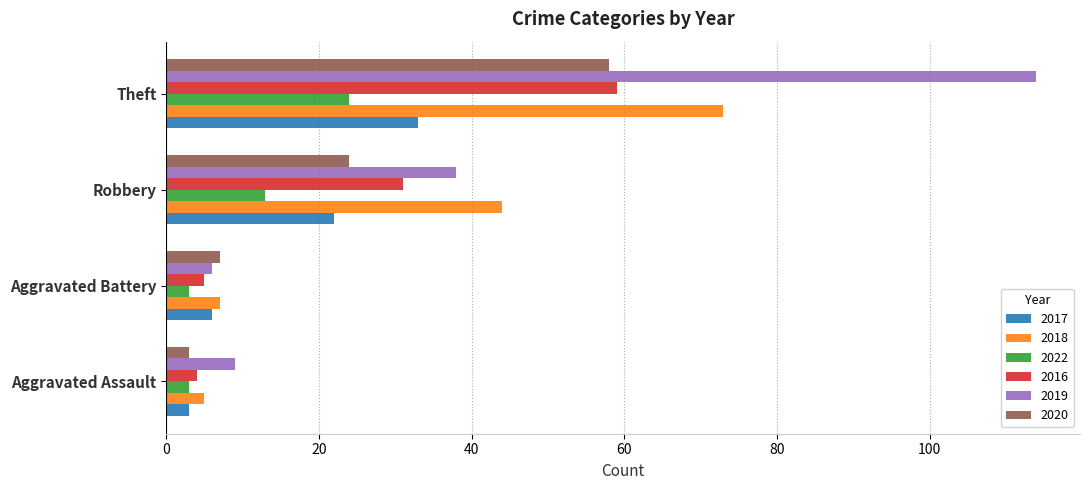

Which series has the largest range (max minus min)?

2019